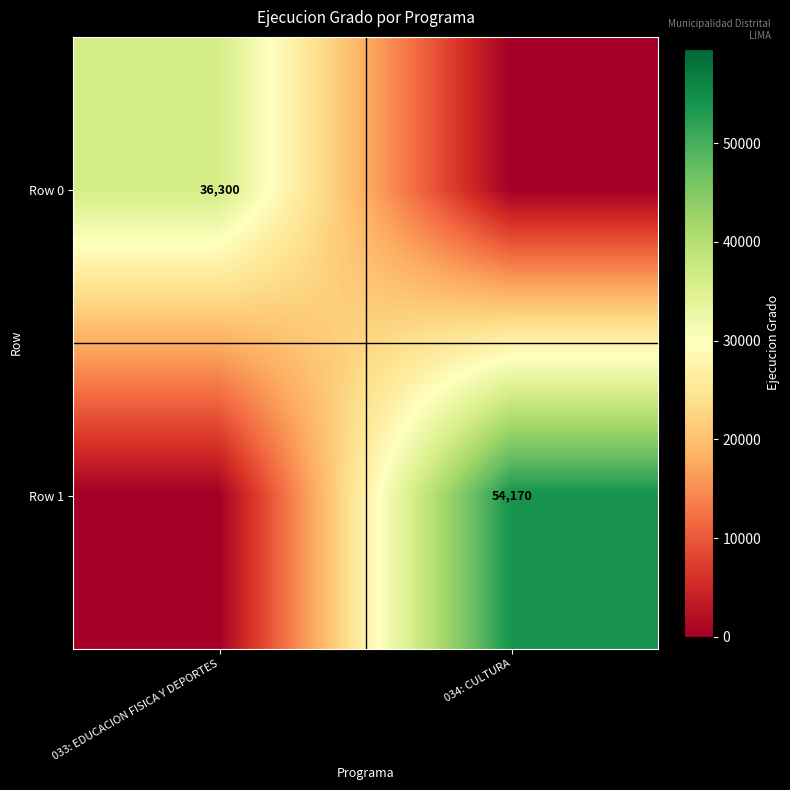

At which category does the chart reach its peak across all series?

034: CULTURA